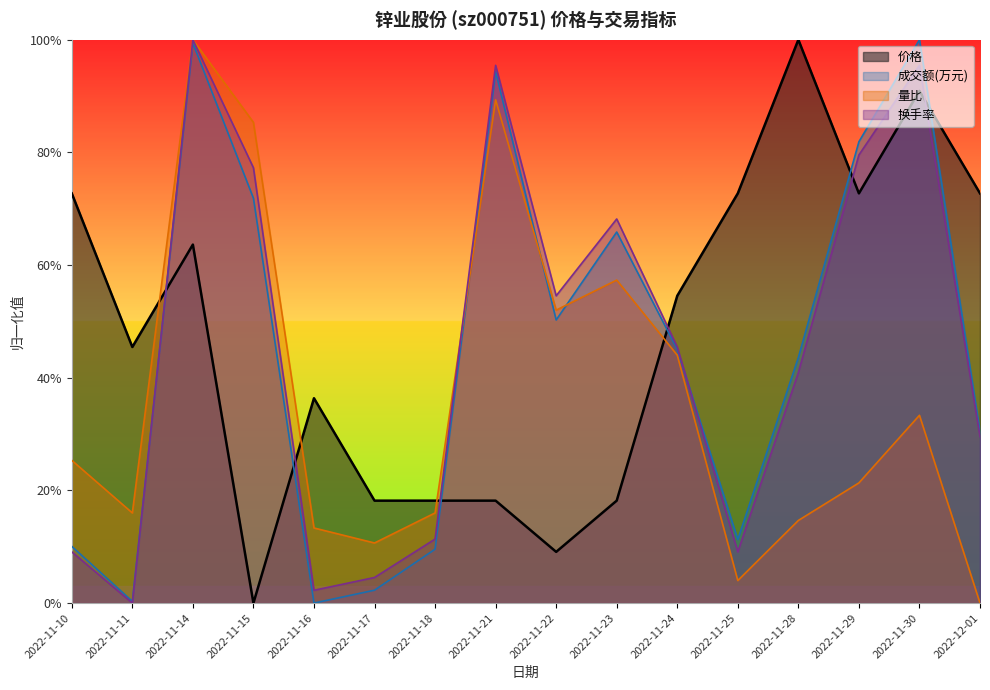

What is the spread (max minus min) of values at 2022-11-23?

0.5